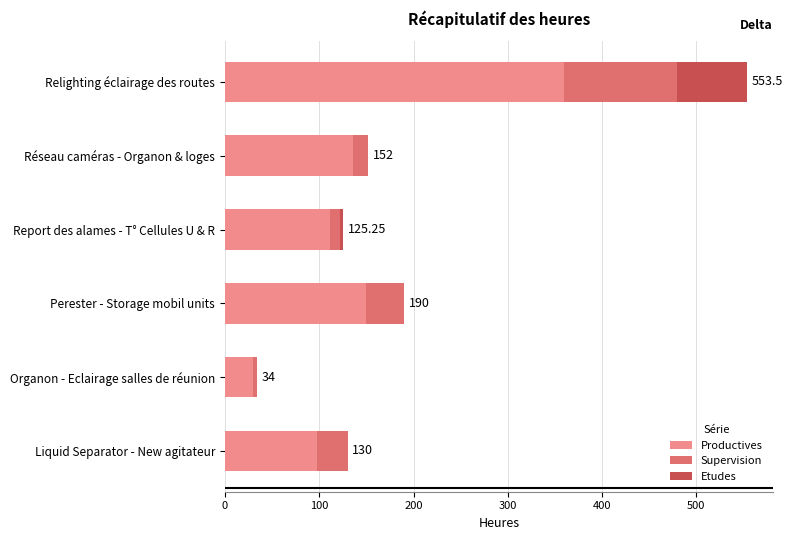

At which category is the sum across all series the highest?

Relighting éclairage des routes